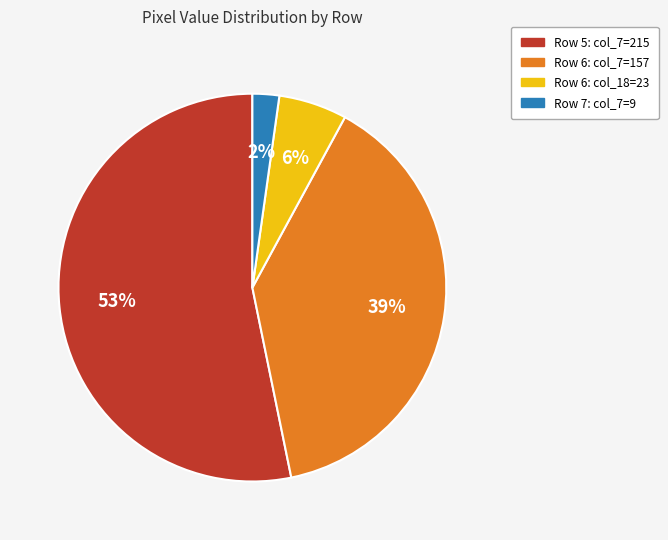

Is there a majority slice in this chart?

Yes